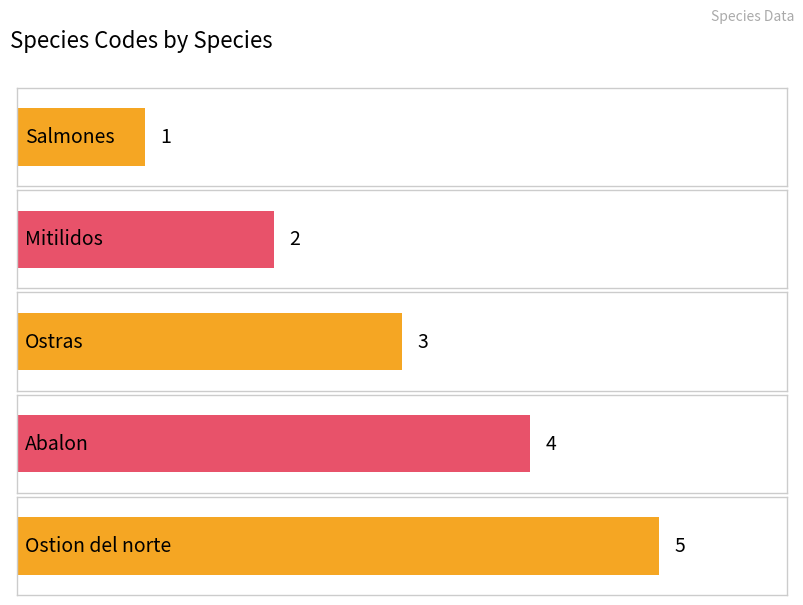

What is the label of the 1st bar from the left?

Salmones